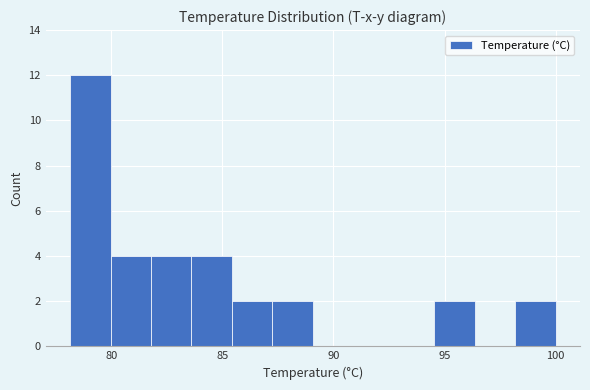

Around what value on the x-axis is the tallest bar? Give the approximate position of its centre, as read against the axis.

79.0